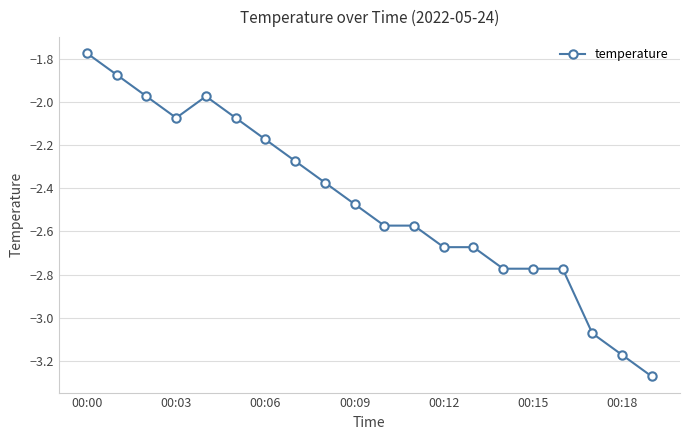

What is the difference between the second highest and minimum values?

1.4